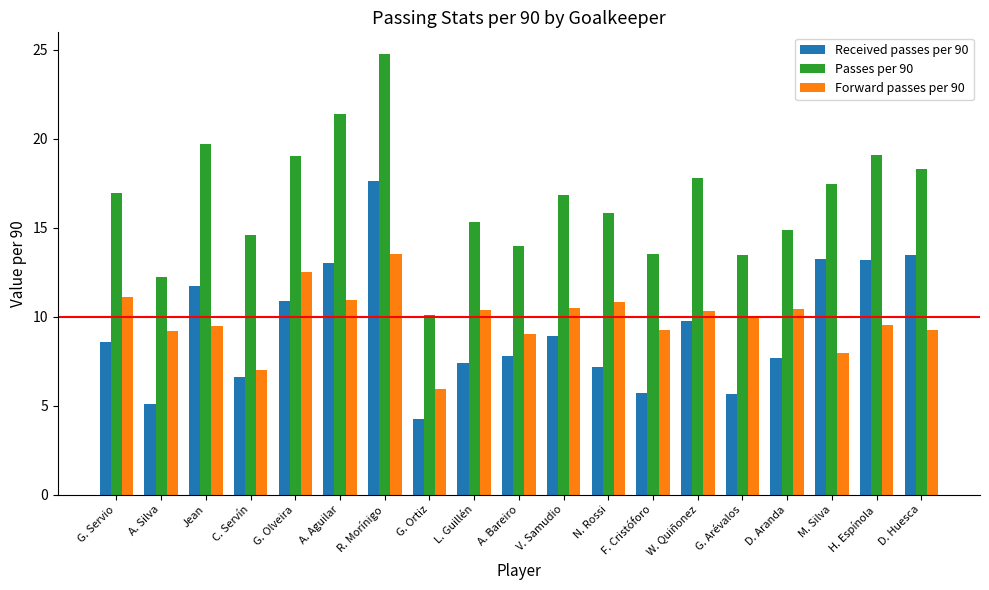

The value of Forward passes per 90 at M. Silva is 8.0. True or false?

True